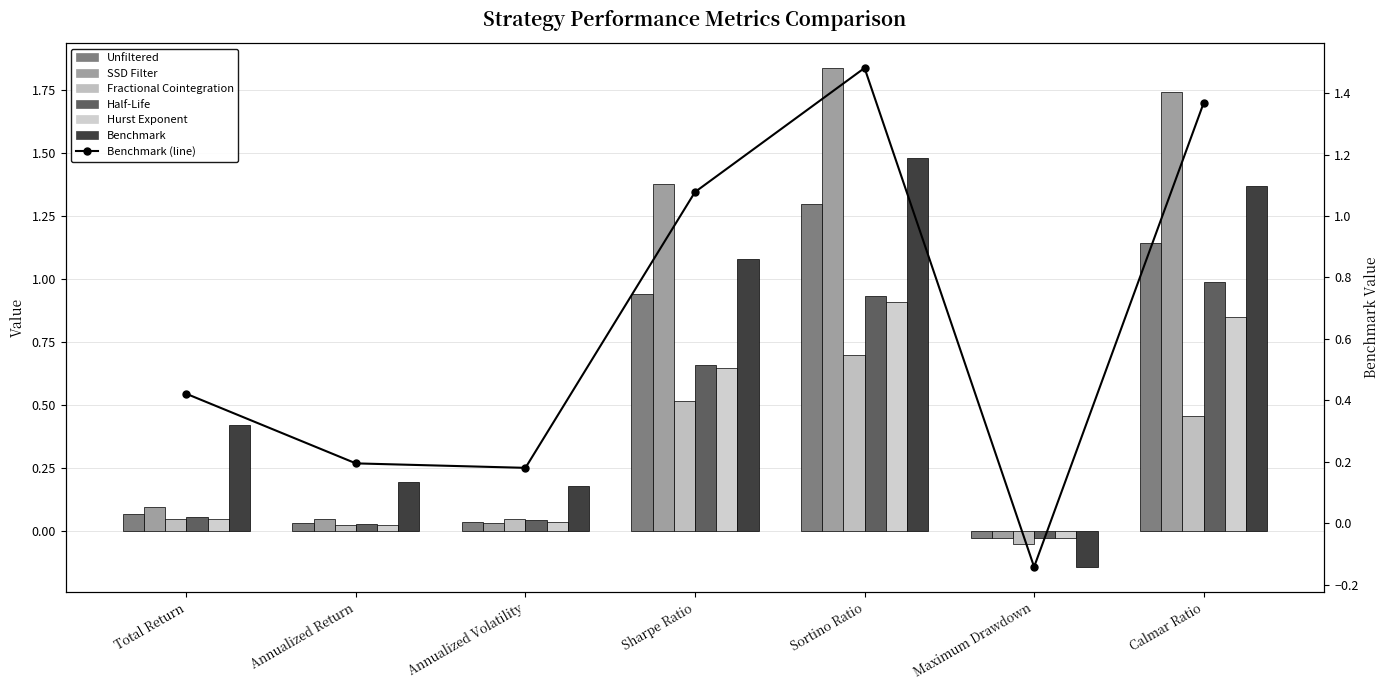

How many negative values does the Fractional Cointegration series have?

1